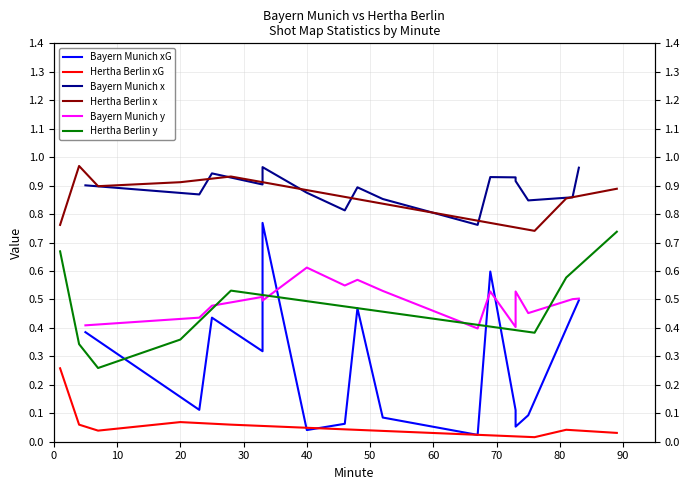

Where is the first local minimum for Bayern Munich y?

33